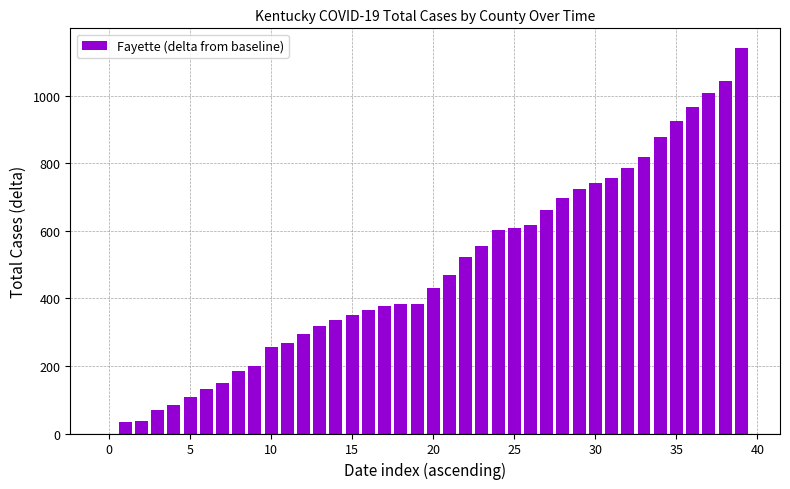

What is the sum of all values?

19286